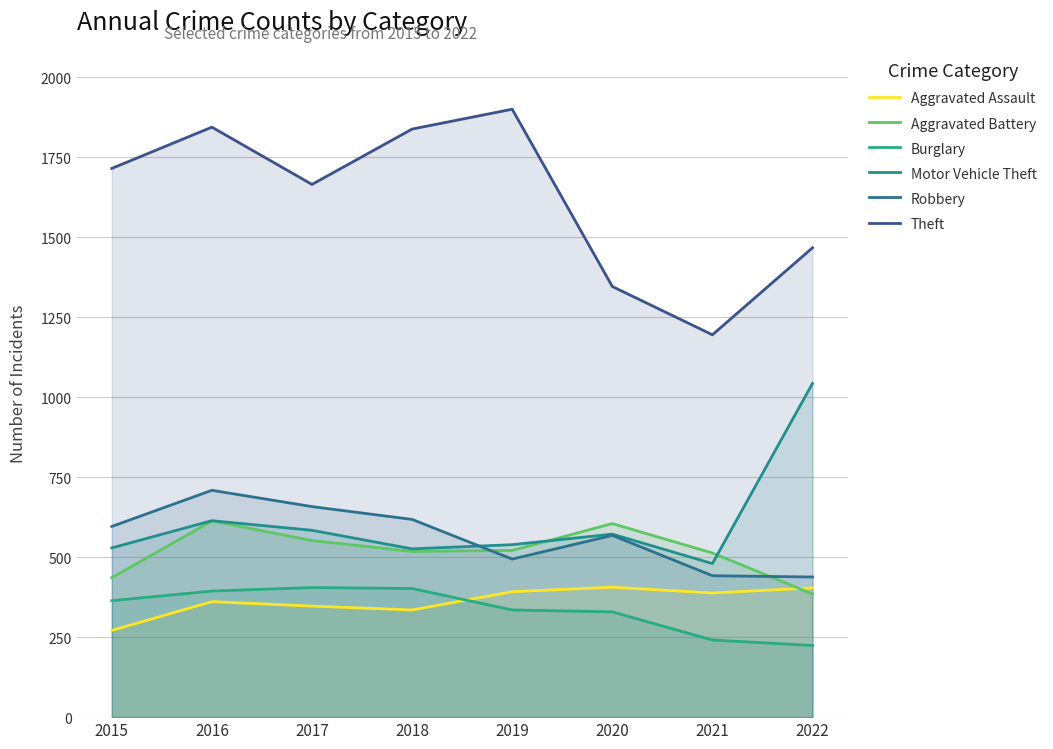

Does the chart display data point markers on the line(s)?

No